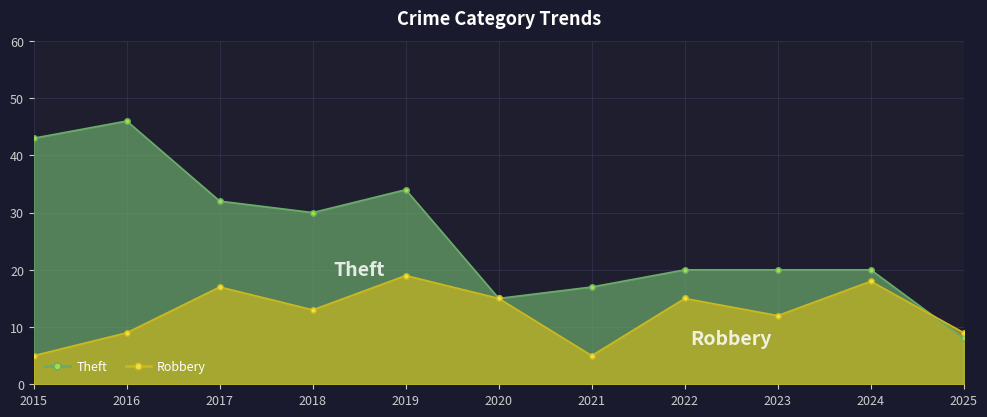

How many categories are shown in the chart?

11